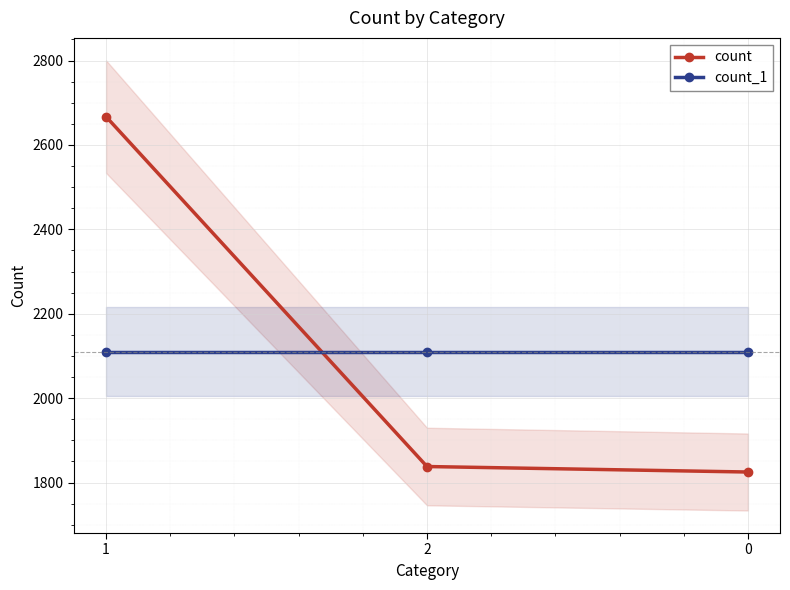

What is the total value across all series at 0?

3935